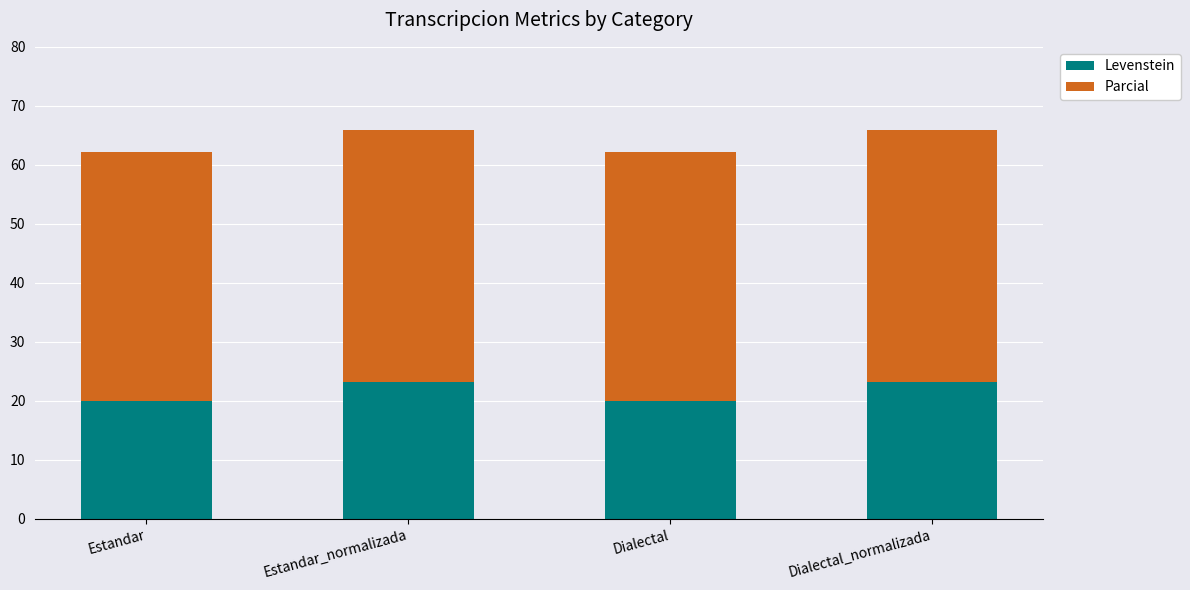

What is the lowest value of the Levenstein series?

20.0